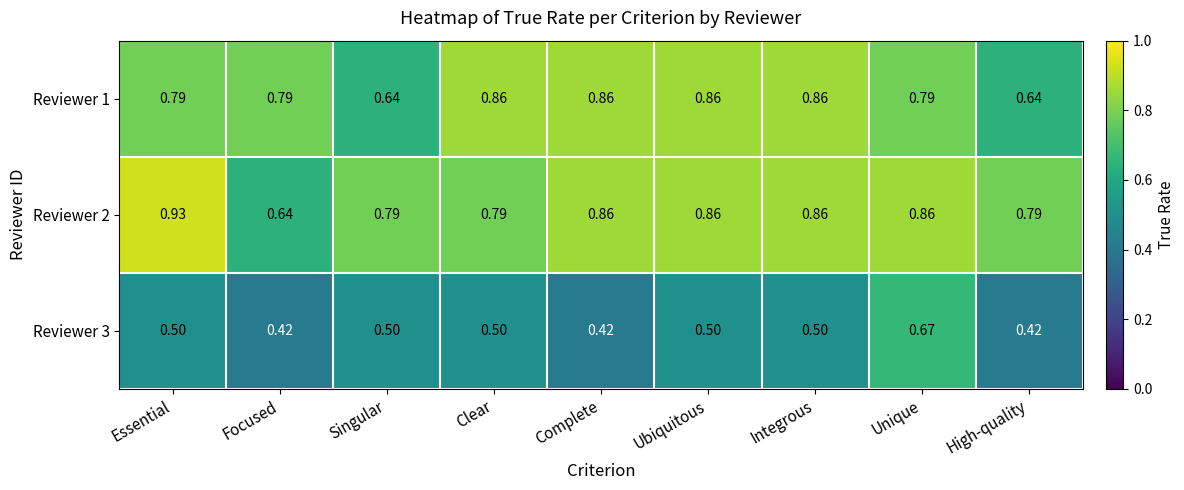

At which category does the chart reach its peak across all series?

Essential